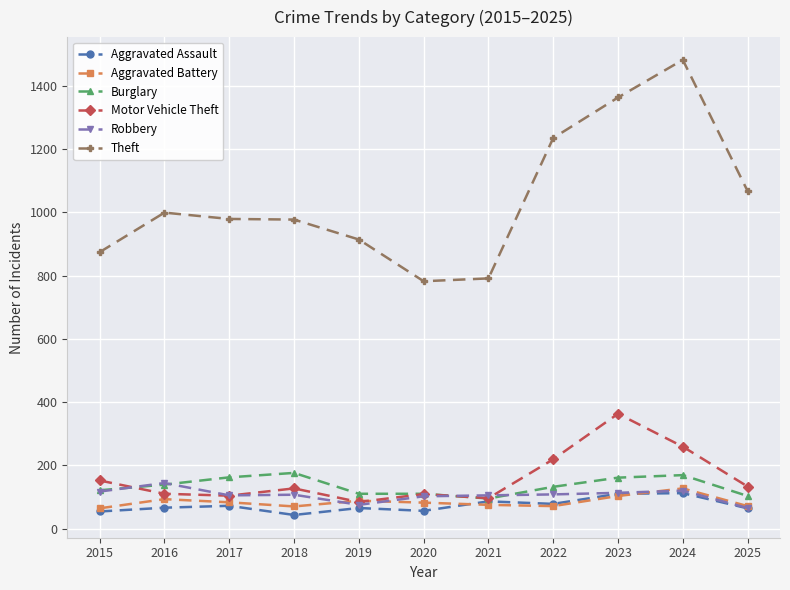

How many lines are shown in the chart?

6